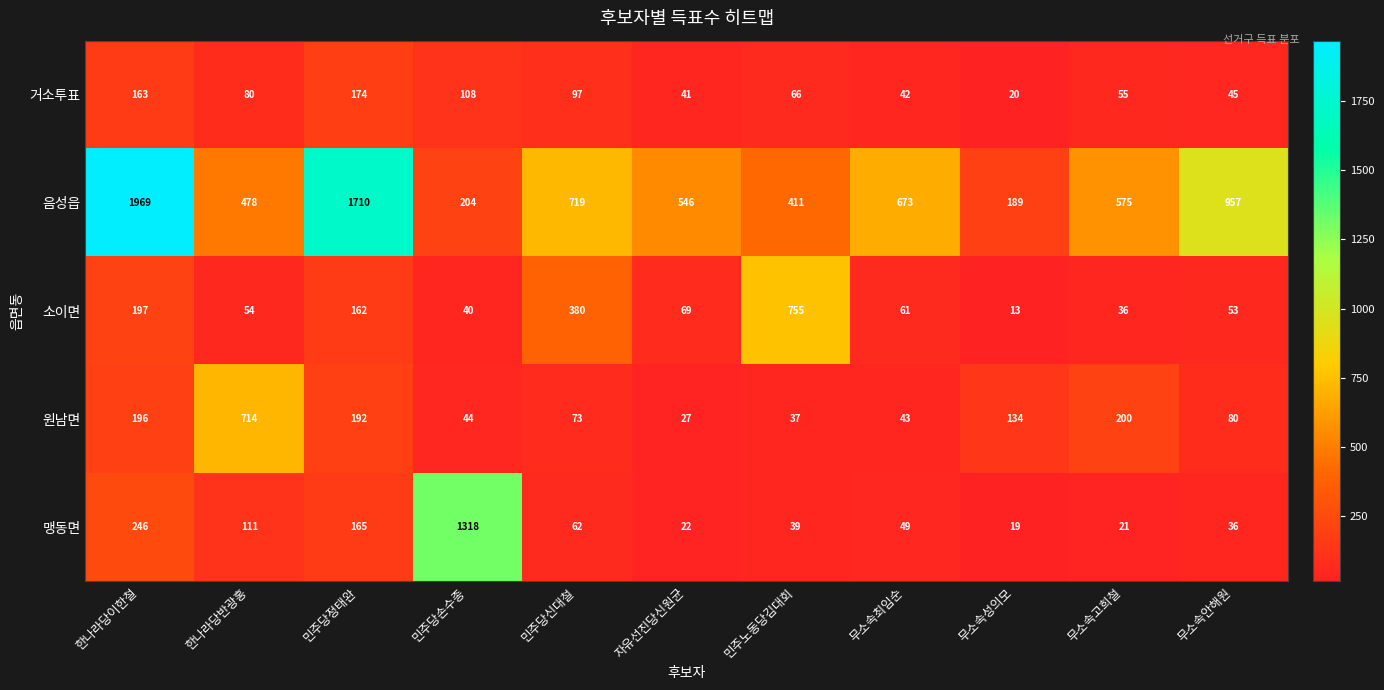

The 원남면 series shows 44 at 민주당손수종. True or false?

True